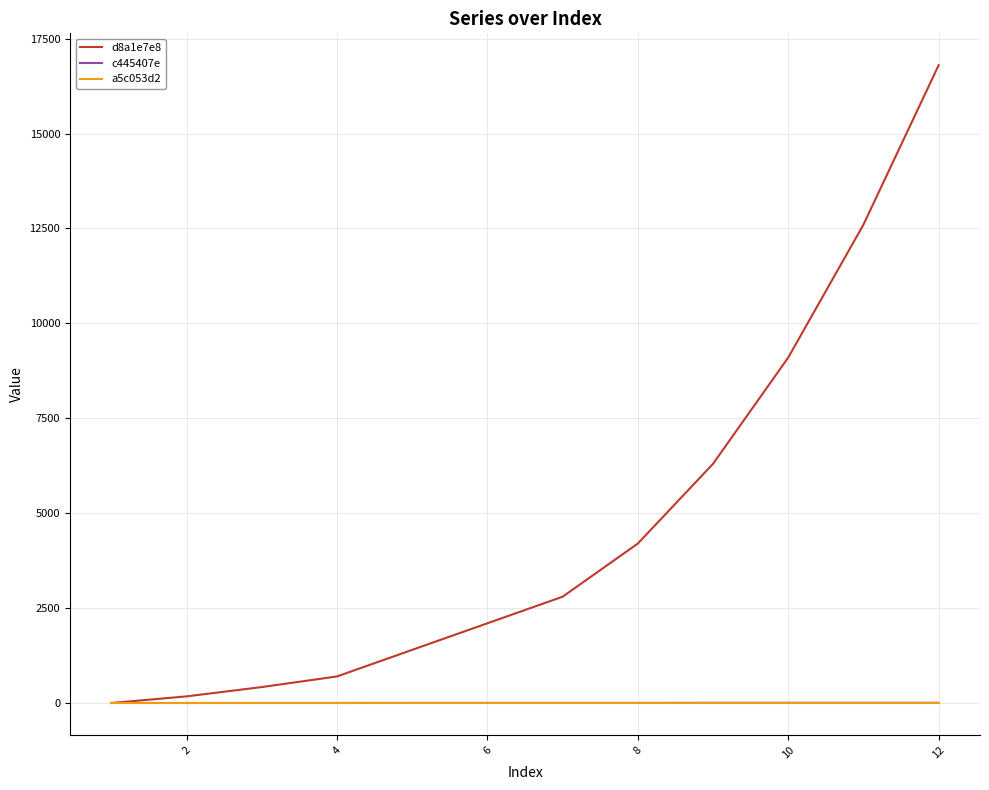

Which series has the largest total across all categories?

d8a1e7e8